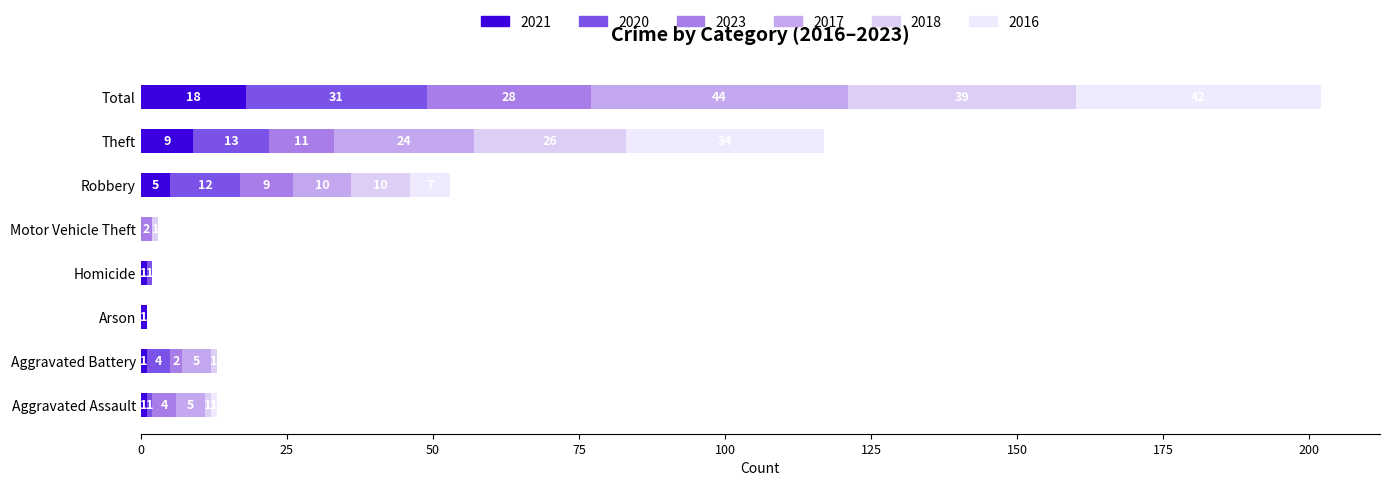

How many distinct data groups are displayed?

6